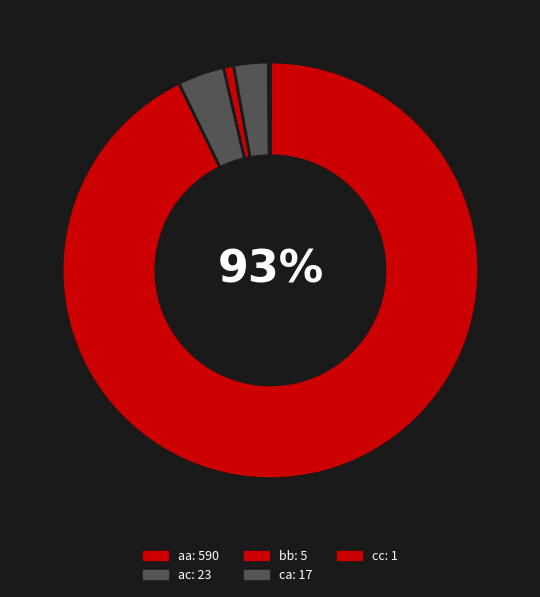

The bb slice represents 1% of the pie. True or false?

True